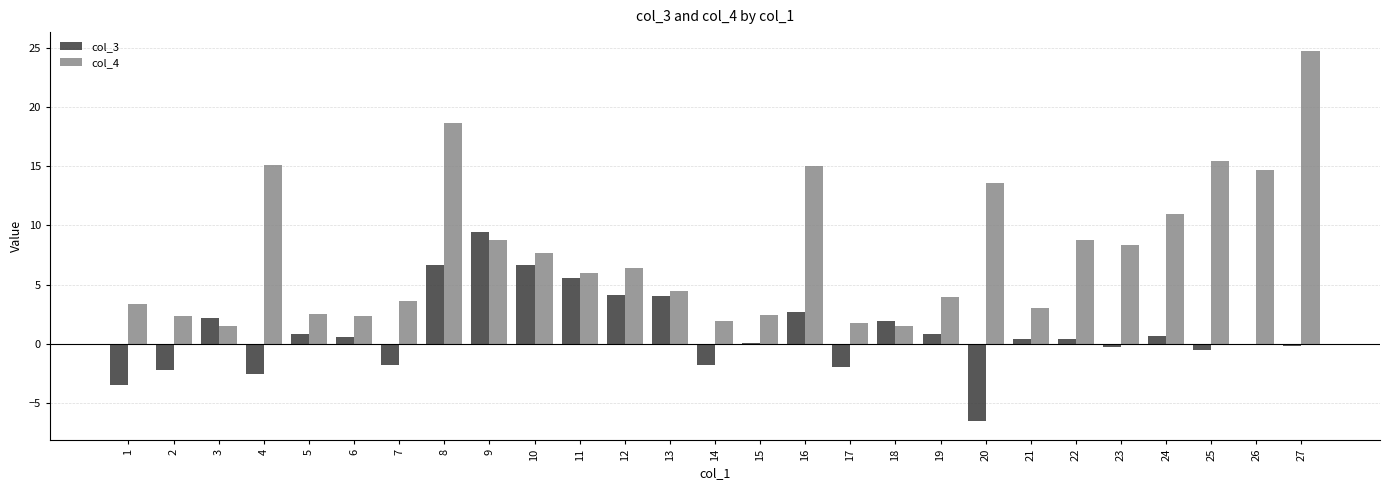

True or false: col_3 has a value of 4.0 at 13.

True